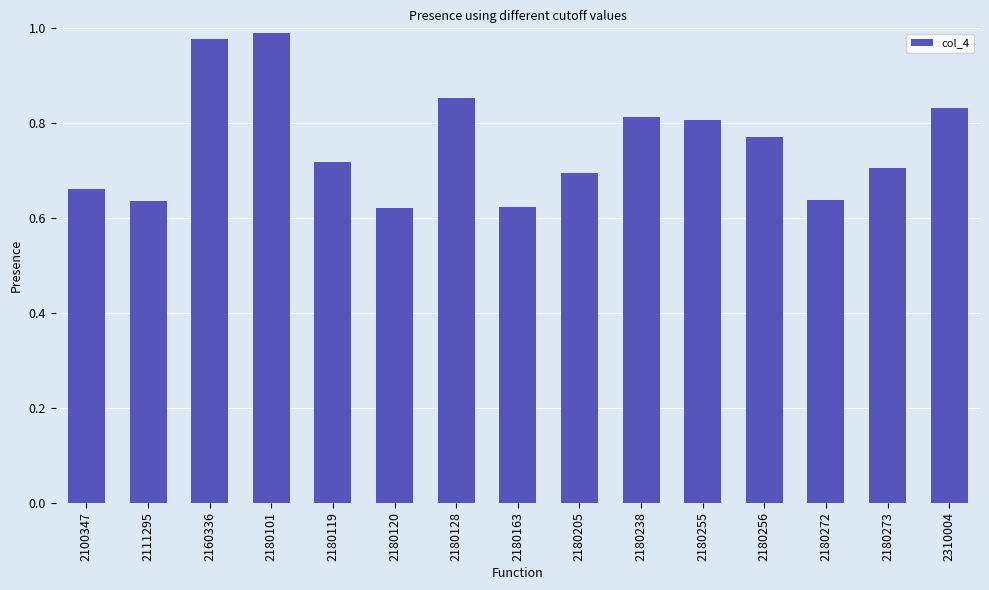

What is the sum of the values at 2180256 and 2180163?

1.4